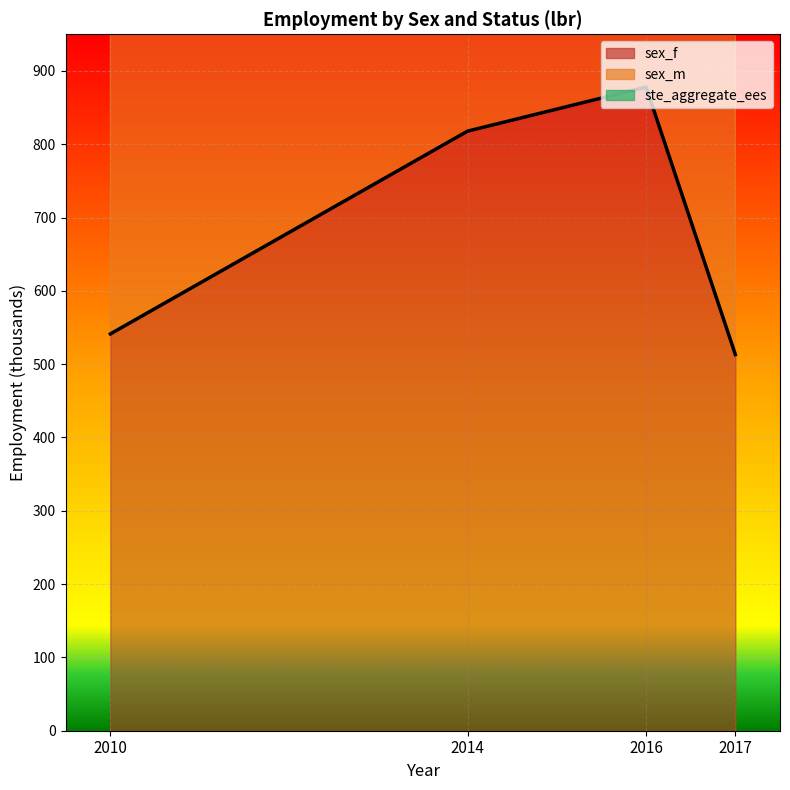

What is the difference between the sex_m values at 2014 and 2016?

175.3